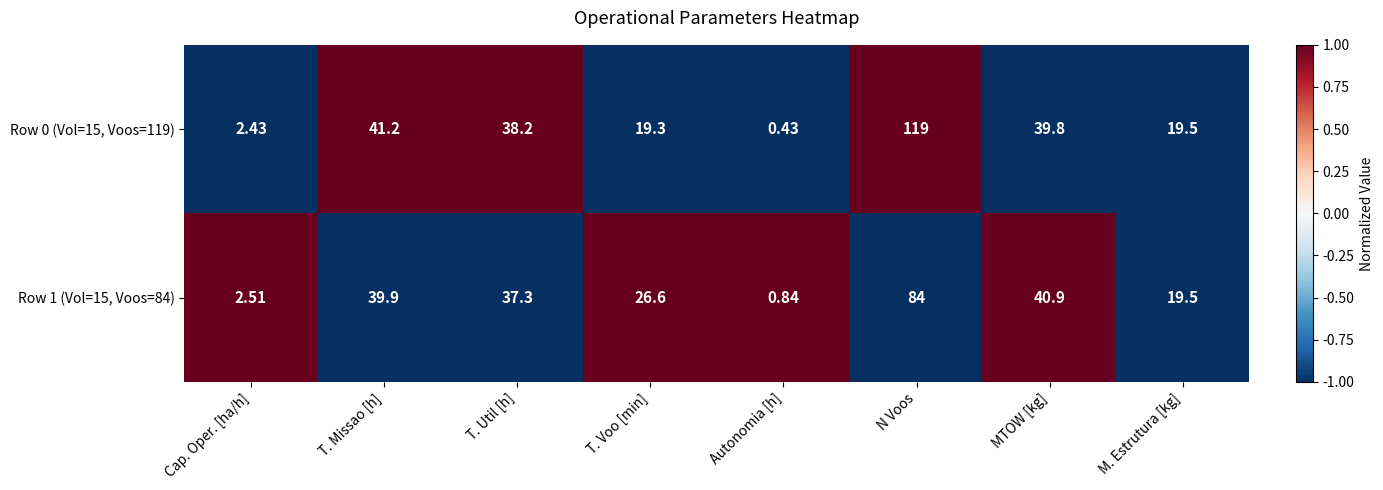

At which label does Row 0 (Vol=15, Voos=119) first exceed 38?

T. Missao [h]